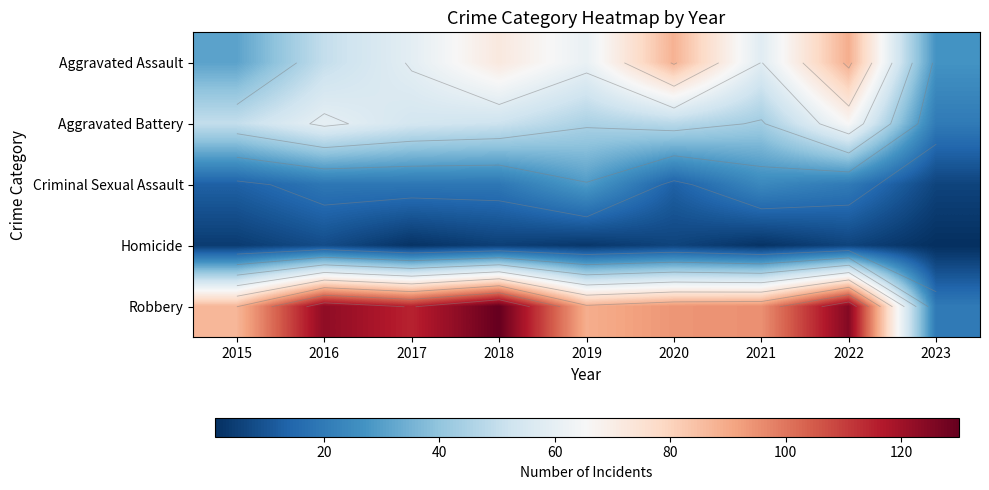

How many data points in Aggravated Battery are less than 50?

4